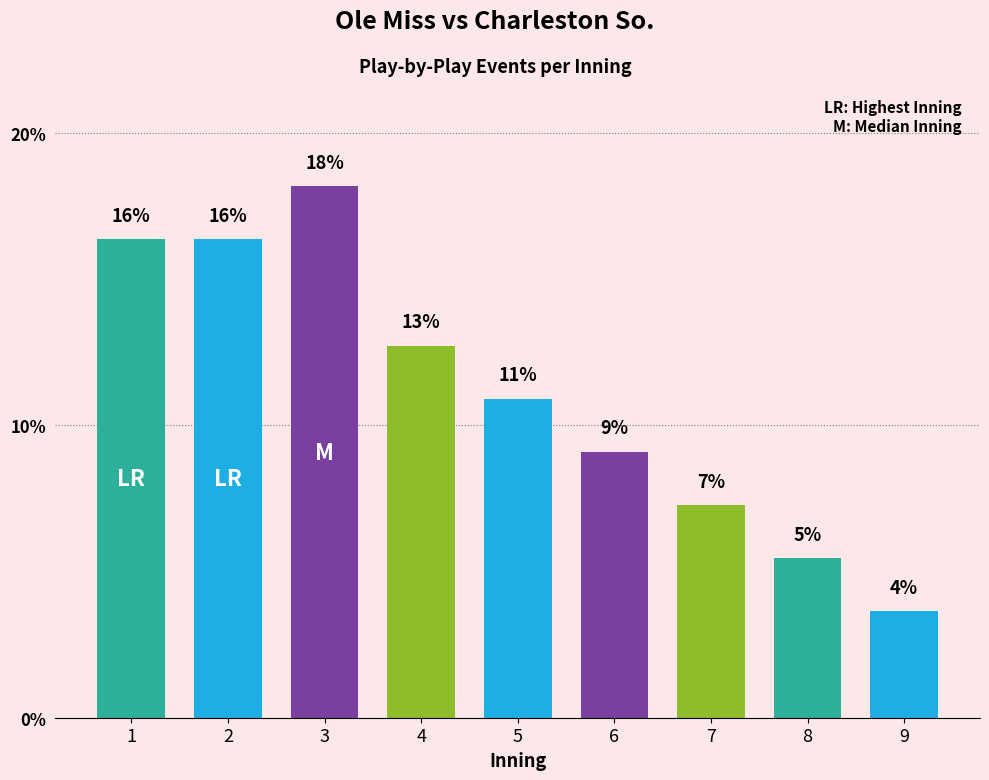

Are the bars horizontal?

No